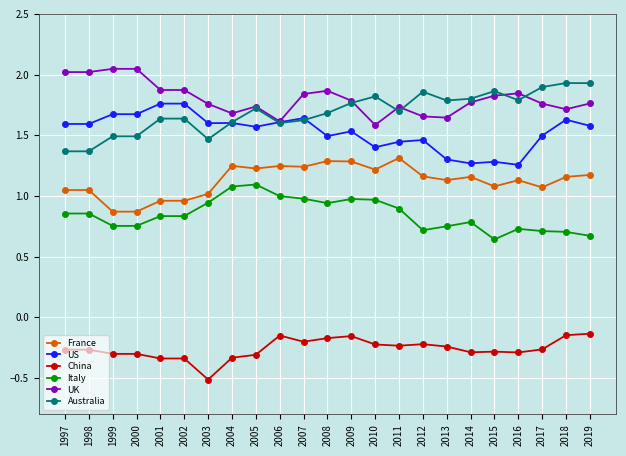

True or false: UK has a value of 3.7 at 1999.

False